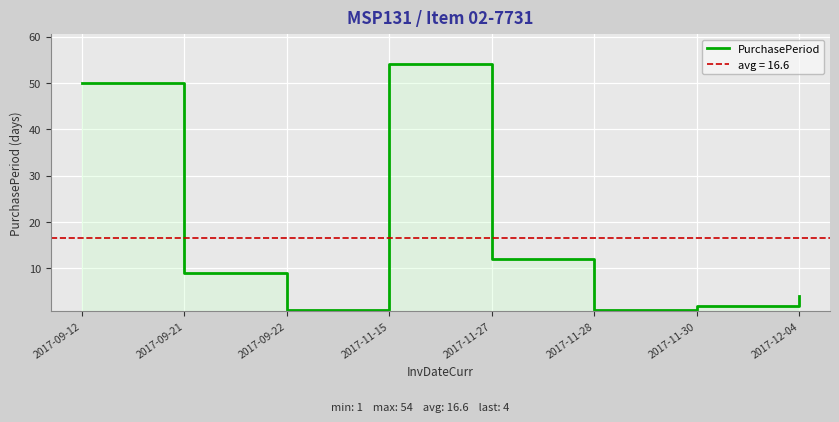

What is the change in value from 2017-11-28 to 2017-11-30?

+1